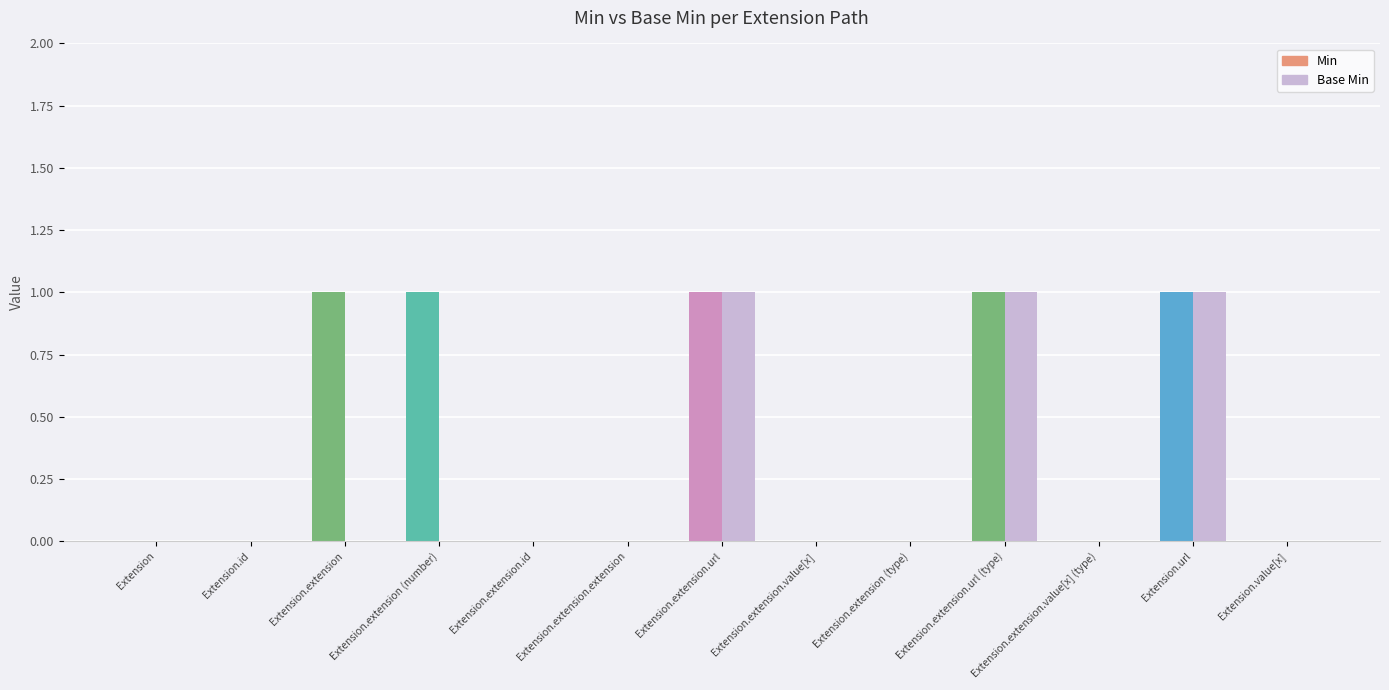

Is the value of Base Min at Extension.extension.extension greater than the value of Min at Extension.url?

No